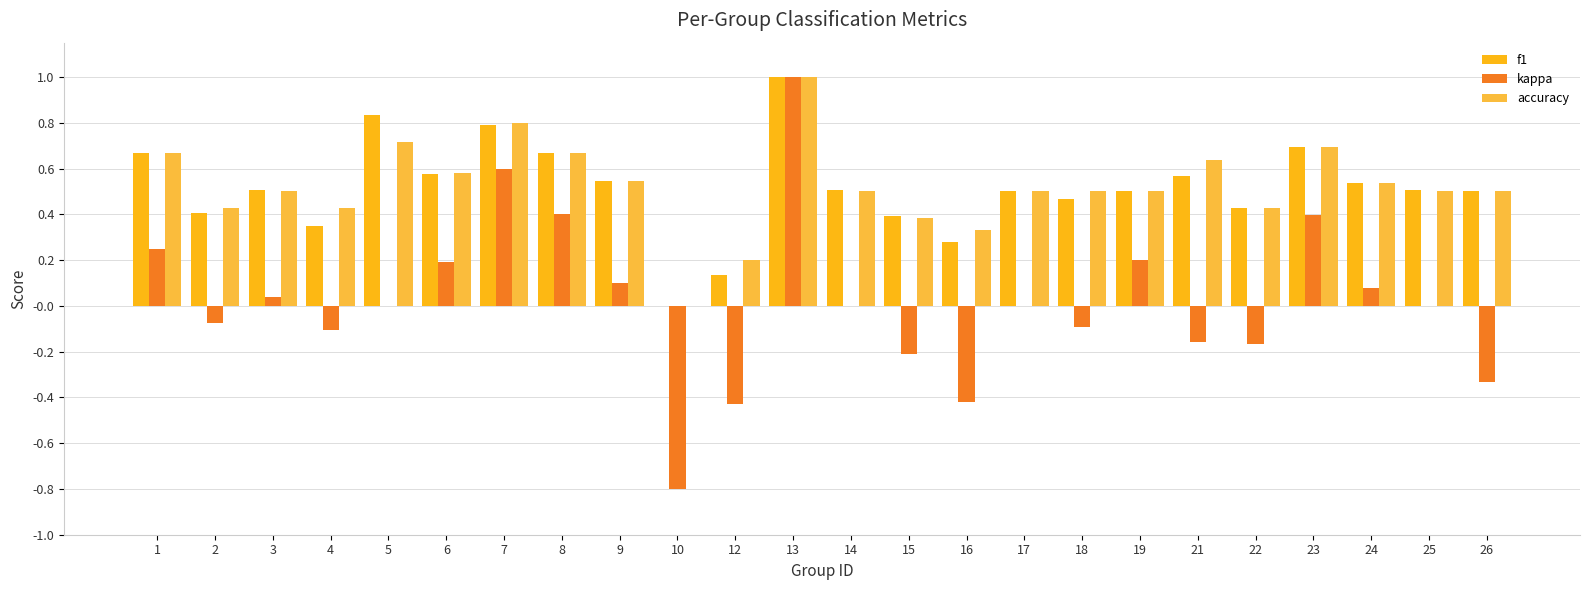

How many values in the accuracy series exceed 0?

23